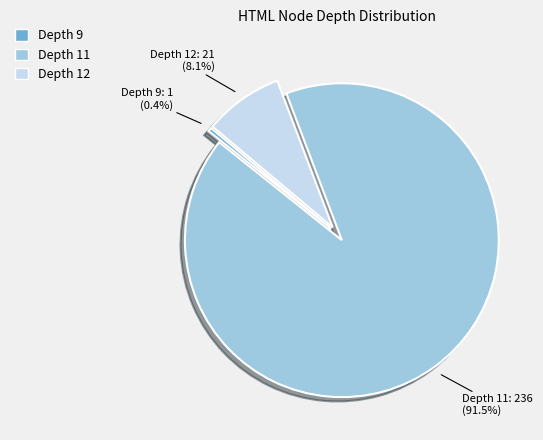

Is there a majority slice in this chart?

Yes